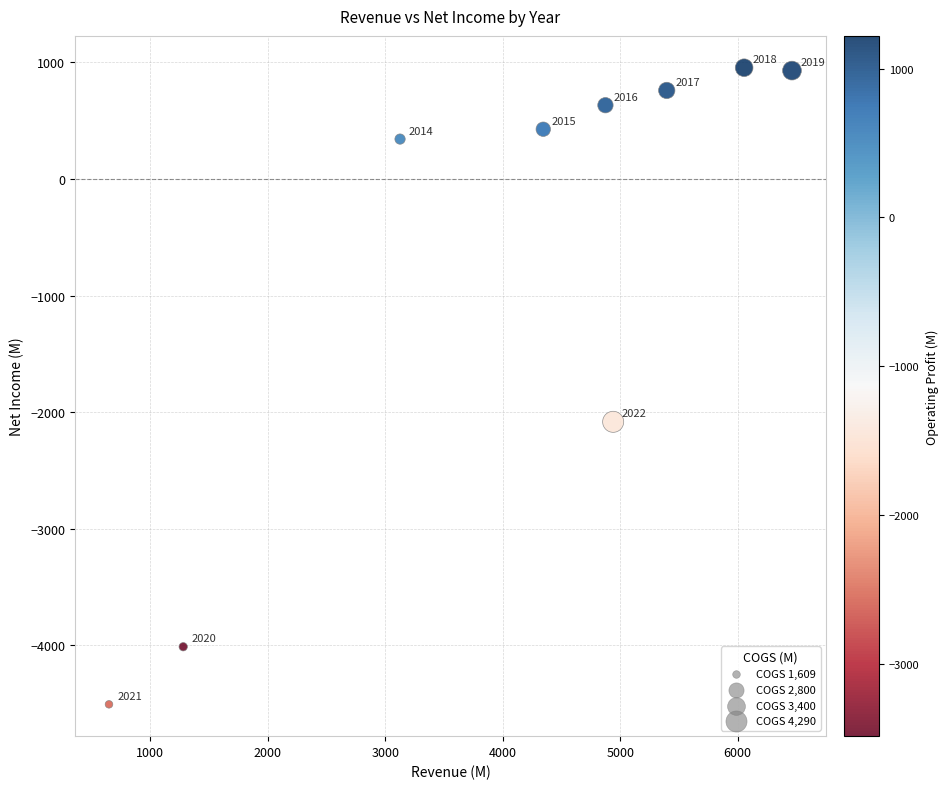

What is the average X value?

4125.2